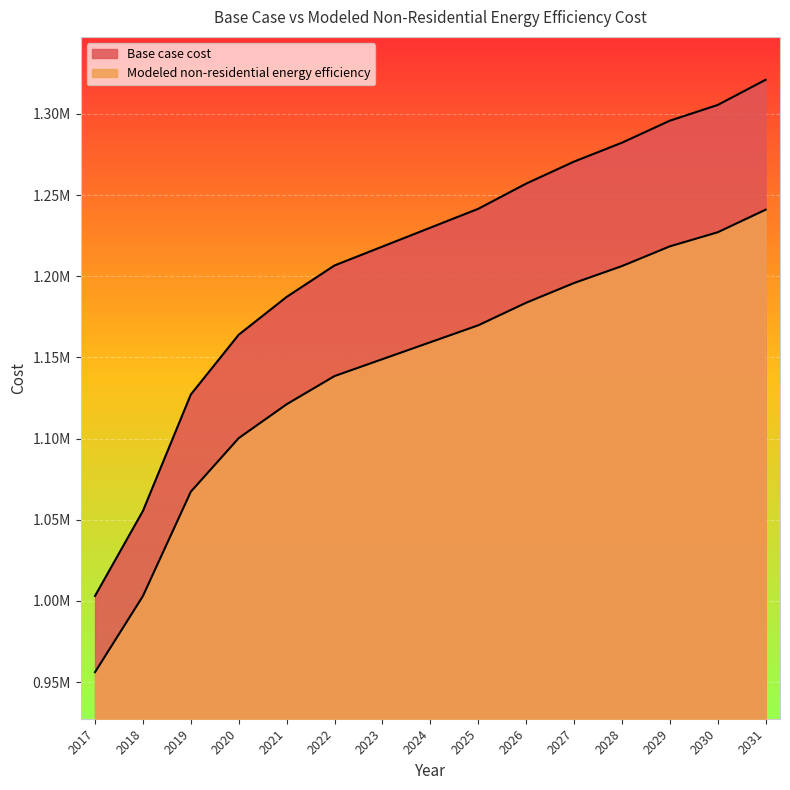

True or false: Base case cost and Modeled non-residential energy efficiency cross at least once.

False